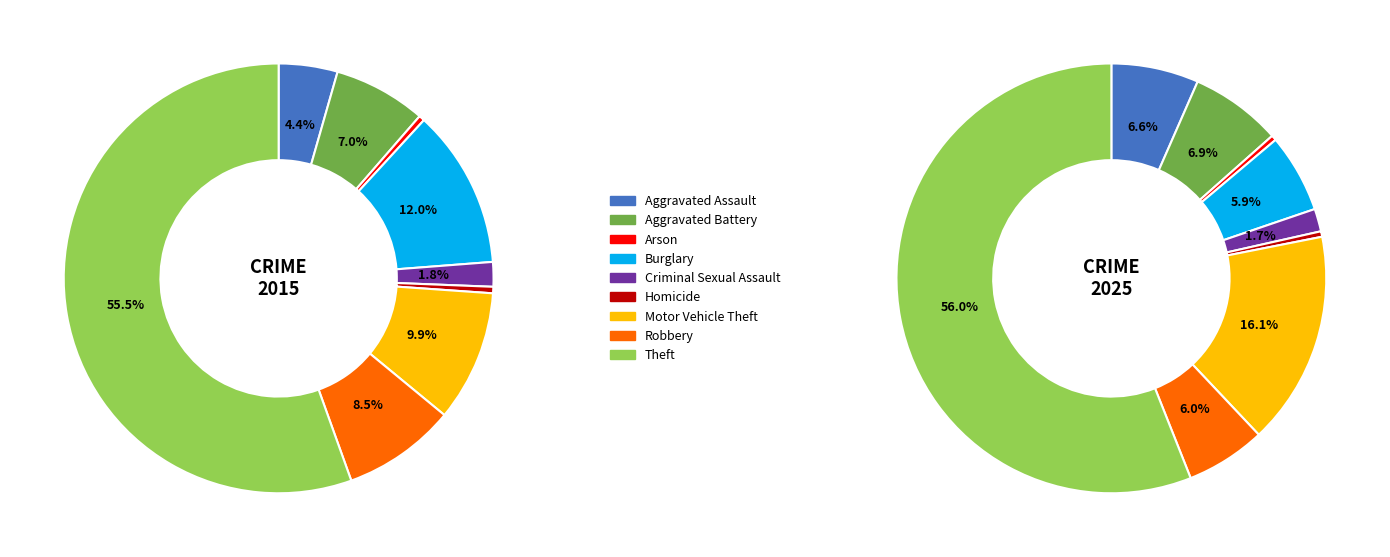

To the nearest percent, what is the average slice percentage?

11%